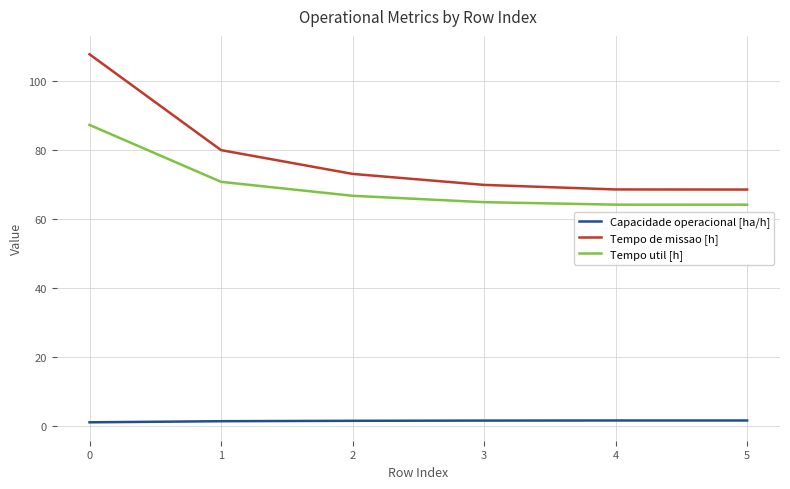

True or false: Tempo de missao [h] and Tempo util [h] cross at least once.

False